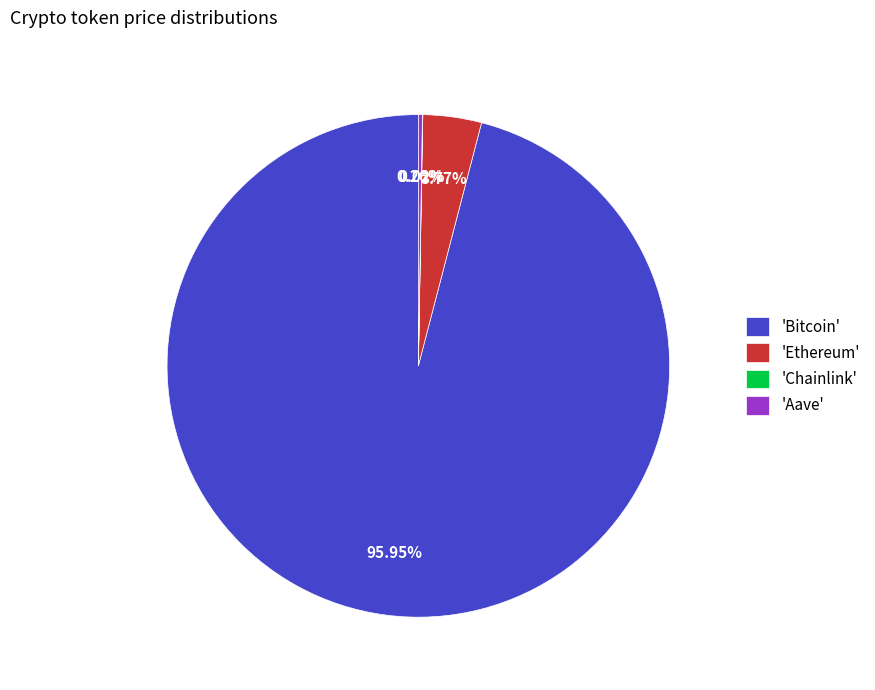

Which slice is the largest?

'Bitcoin'